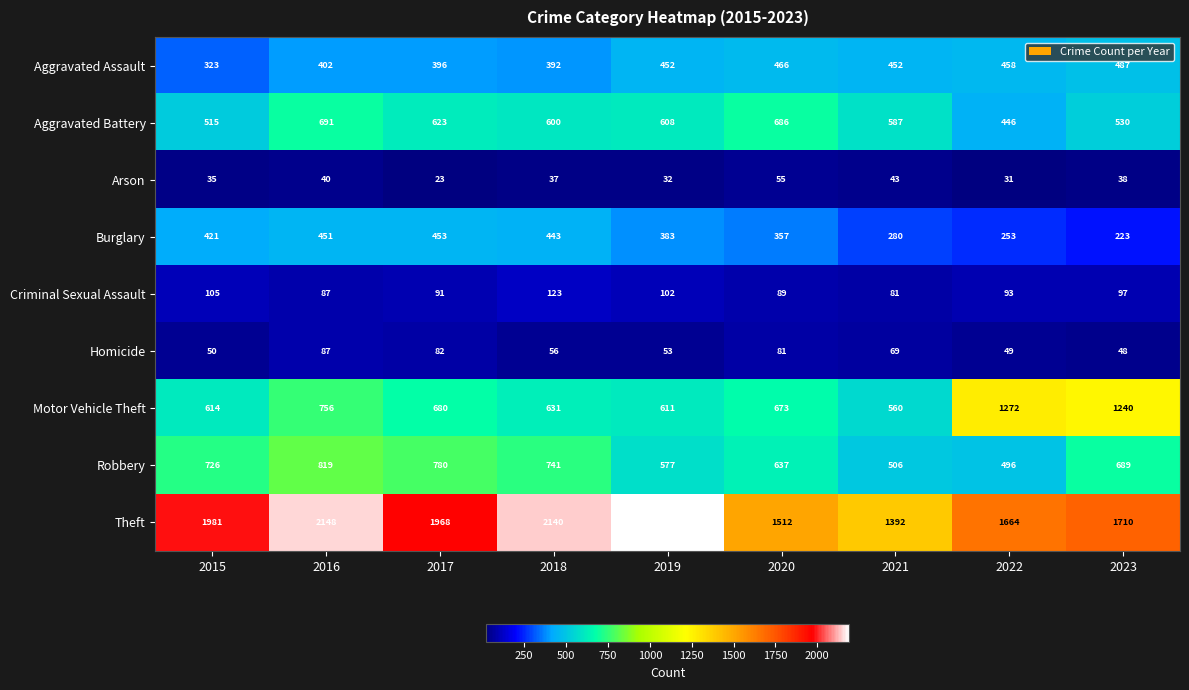

Which series changed the most between 2017 and 2019?

Theft